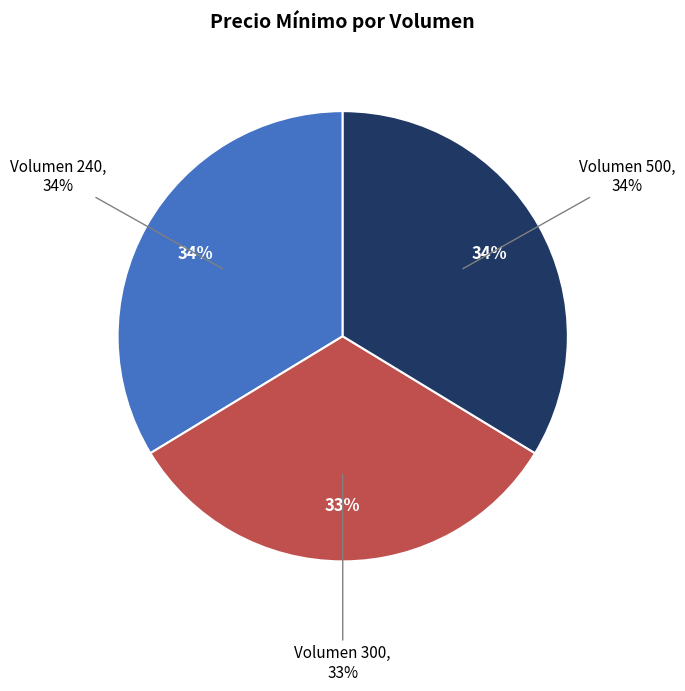

Which has a higher value, 240 or 500?

240